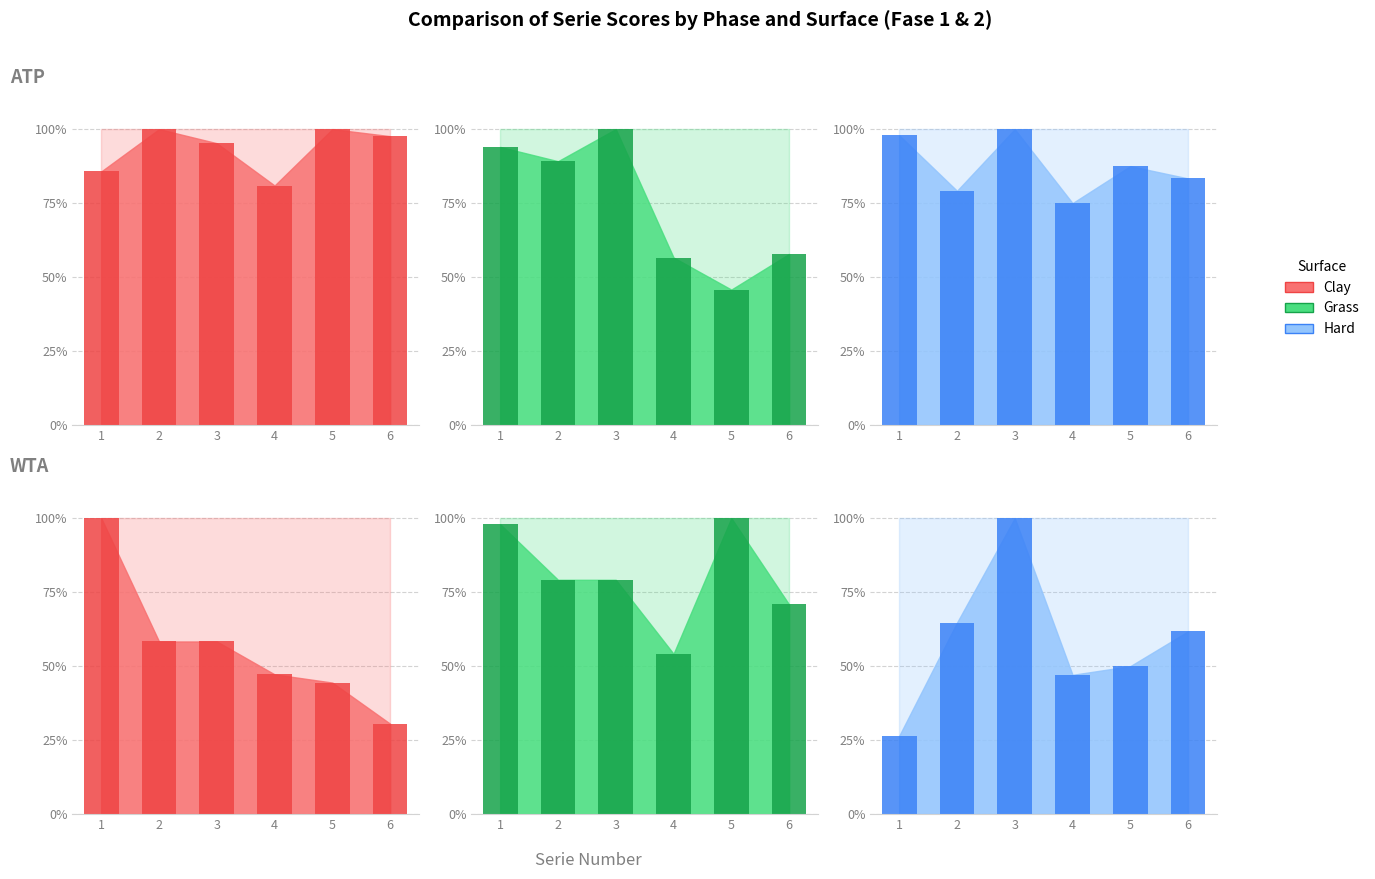

Count the number of data series in this chart.

3